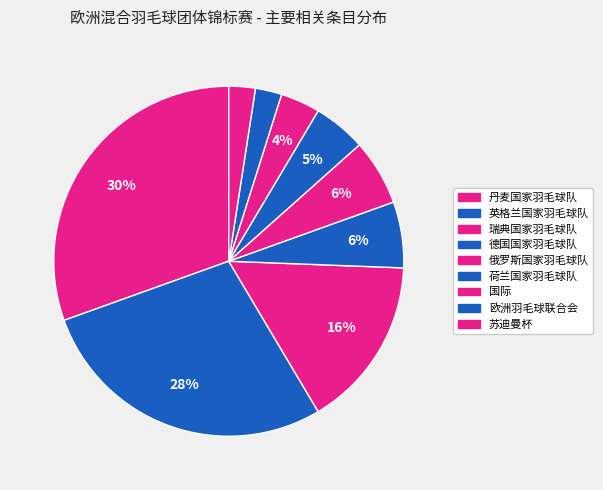

To the nearest percent, what percentage of the pie is 德国国家羽毛球队?

6%